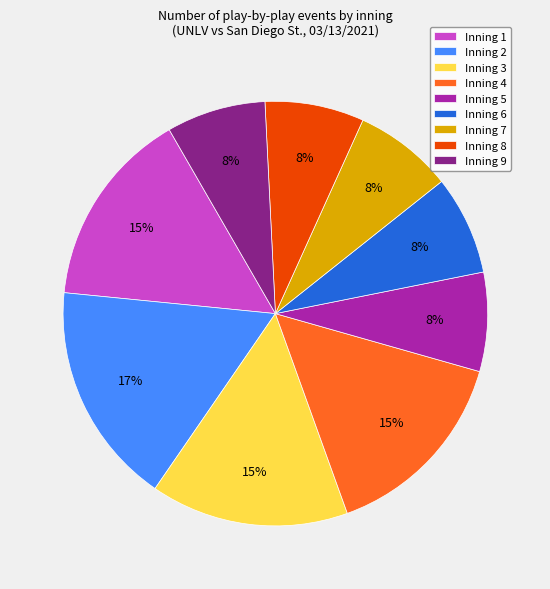

To the nearest percent, what is the difference between the largest and smallest slice percentages?

9%